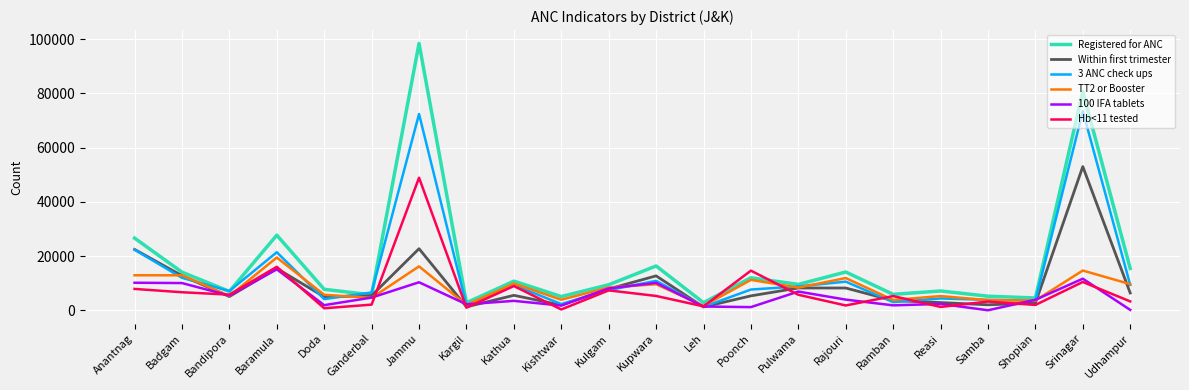

Where is the first local minimum for 100 IFA tablets?

Bandipora